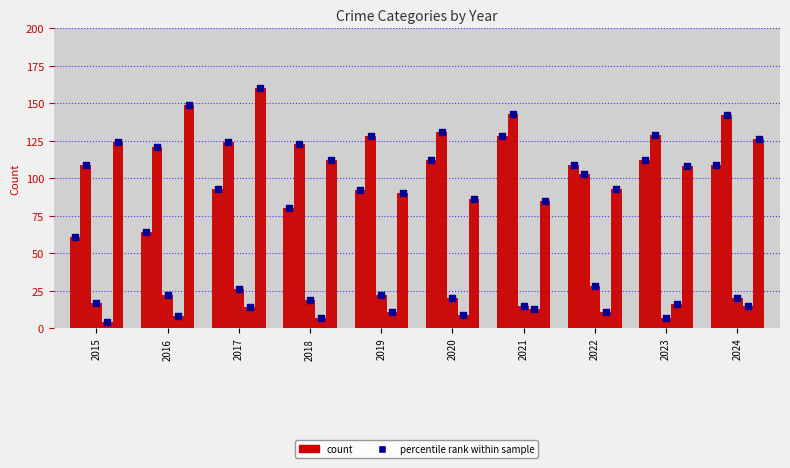

Which series contains the lowest Y value?

Homicide